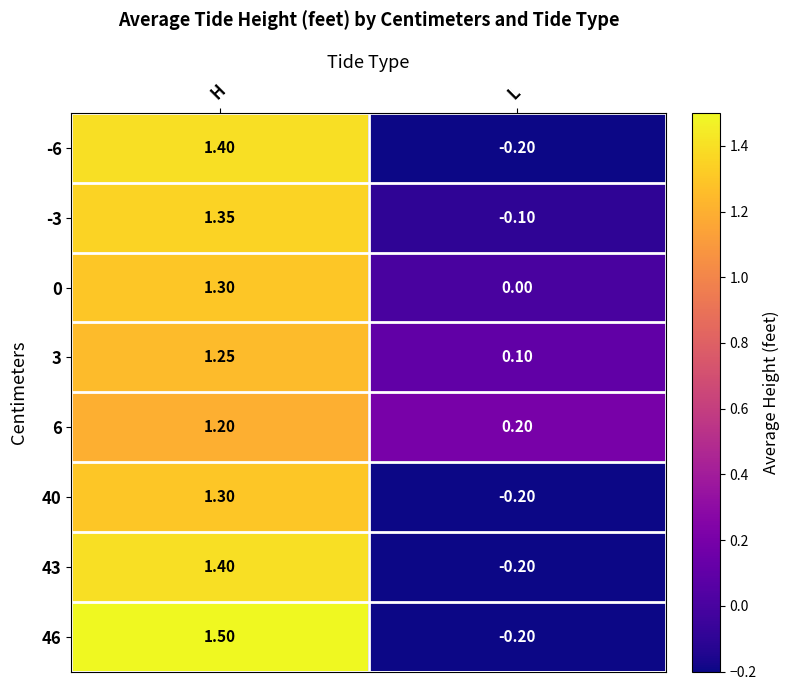

Where does the 3 series first go above 1?

H